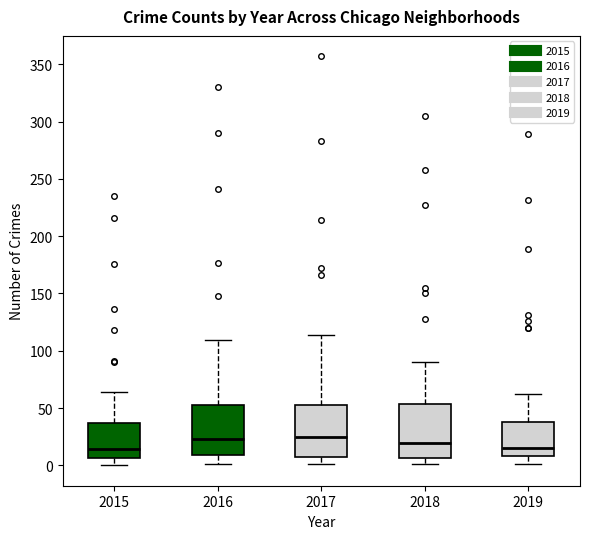

Reading left to right, transcribe this box plot: for each box, give where its median line is, the range the box spans, and where its two whiskers end, as read against the y-axis. The values are not printed on the chart, so give them approximately, as read against the axis.

2015: median 15, box 5 to 35, whiskers 0 to 65
2016: median 25, box 10 to 55, whiskers 0 to 110
2017: median 25, box 5 to 55, whiskers 0 to 115
2018: median 20, box 5 to 55, whiskers 0 to 90
2019: median 15, box 10 to 40, whiskers 0 to 60